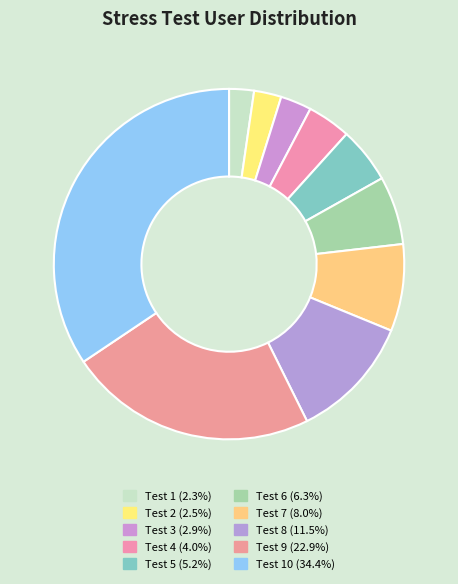

Count the number of slices in the pie.

10